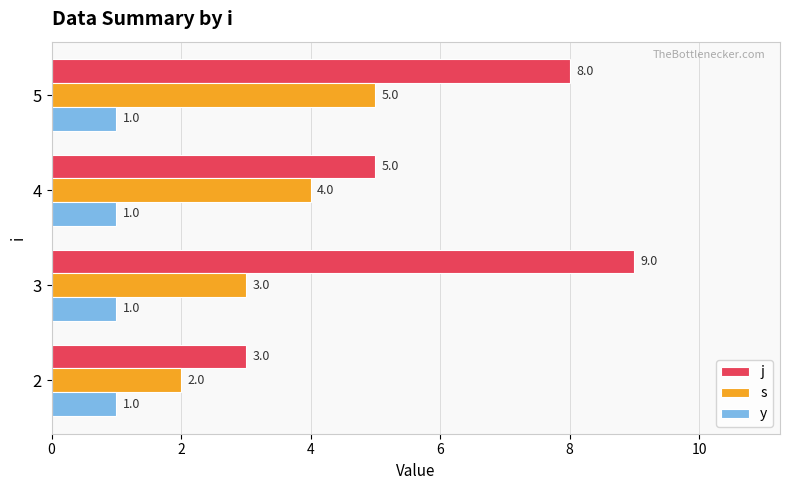

Count the j values in the range 5 to 9.

3